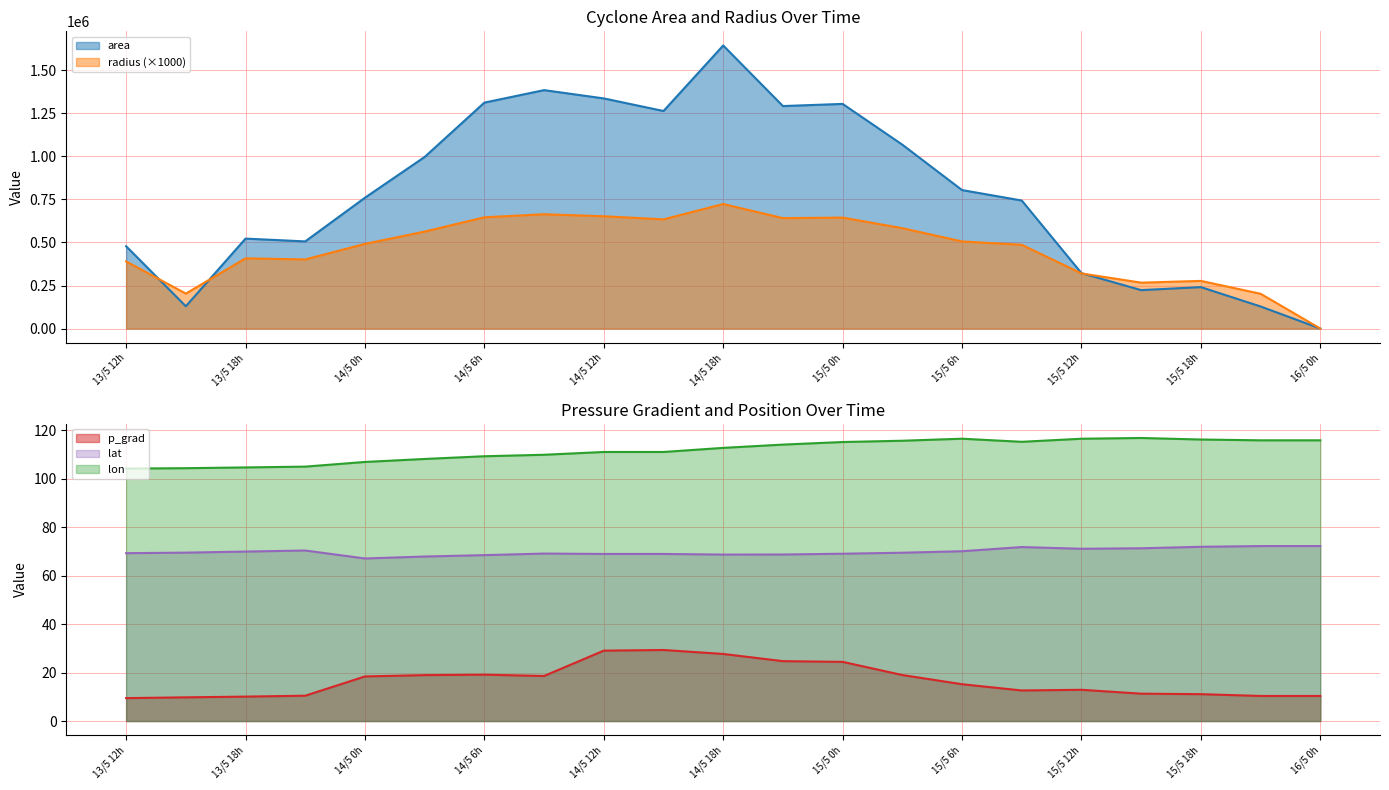

Which category has the highest value in the radius (×1000) series?

14/5 18h